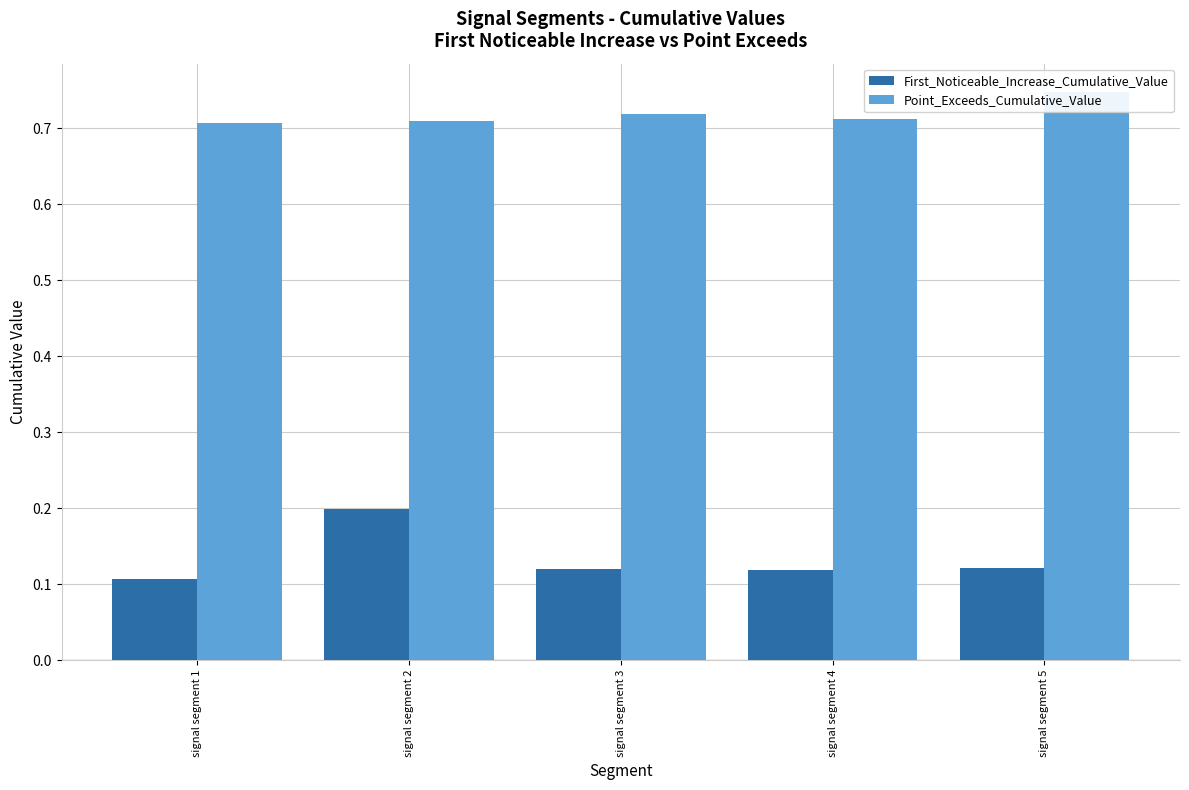

Is it true that First_Noticeable_Increase_Cumulative_Value equals 0.1 at signal segment 1?

True